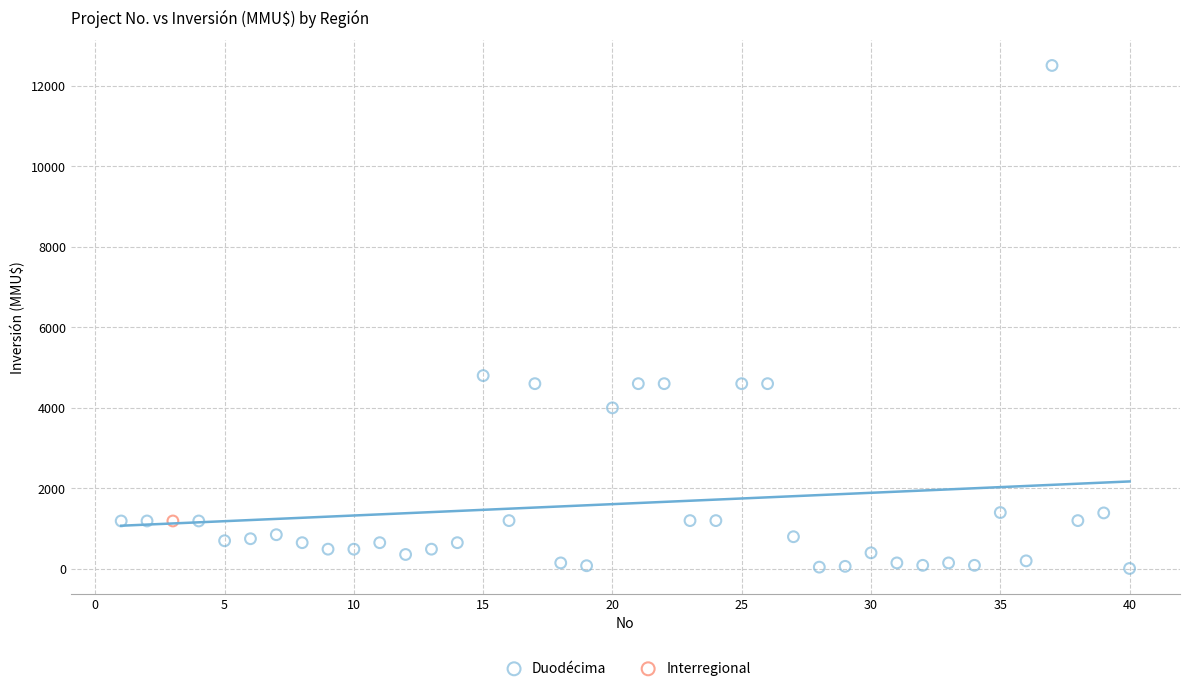

What are all the series names shown in the legend?

Duodécima, Interregional